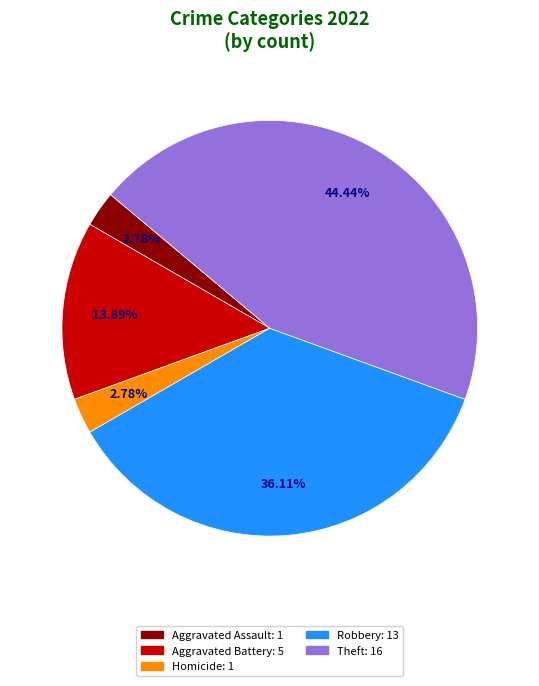

Does any single category account for the majority?

No